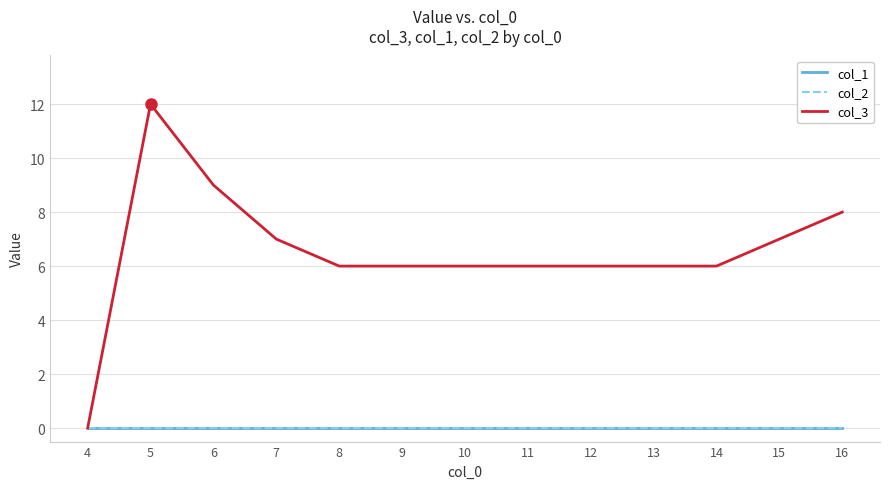

What is the difference between the second highest and minimum values in the col_3 series?

9